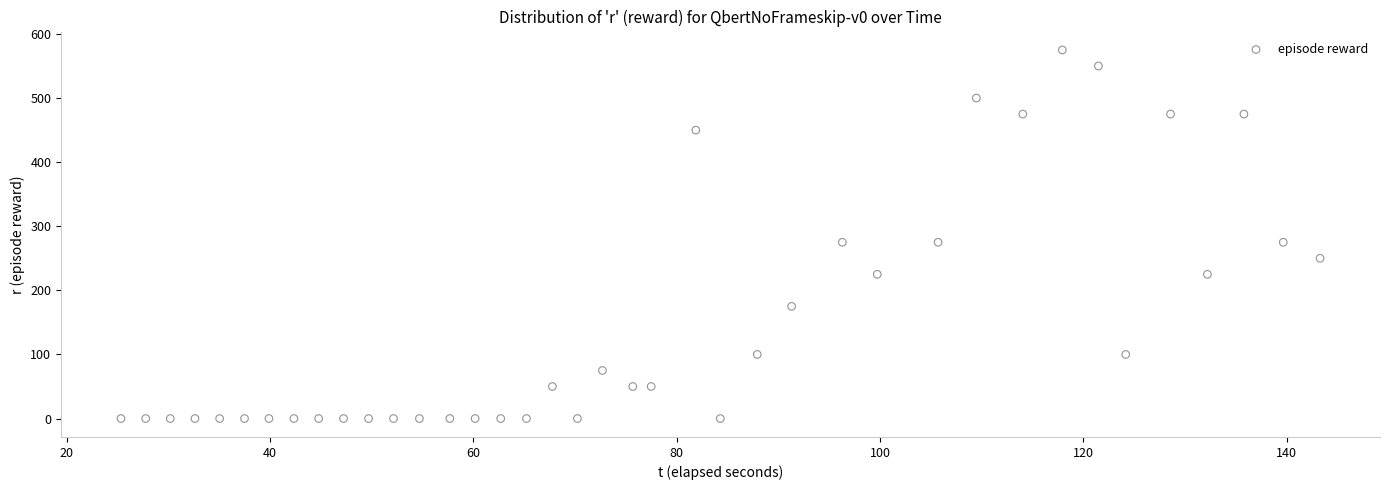

What is the range of Y values (max minus min)?

575